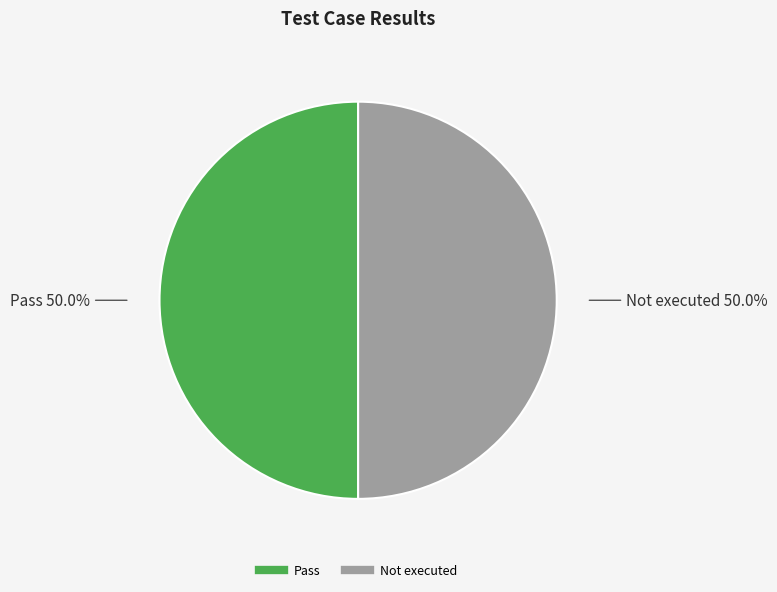

How many slices are in this pie chart?

2